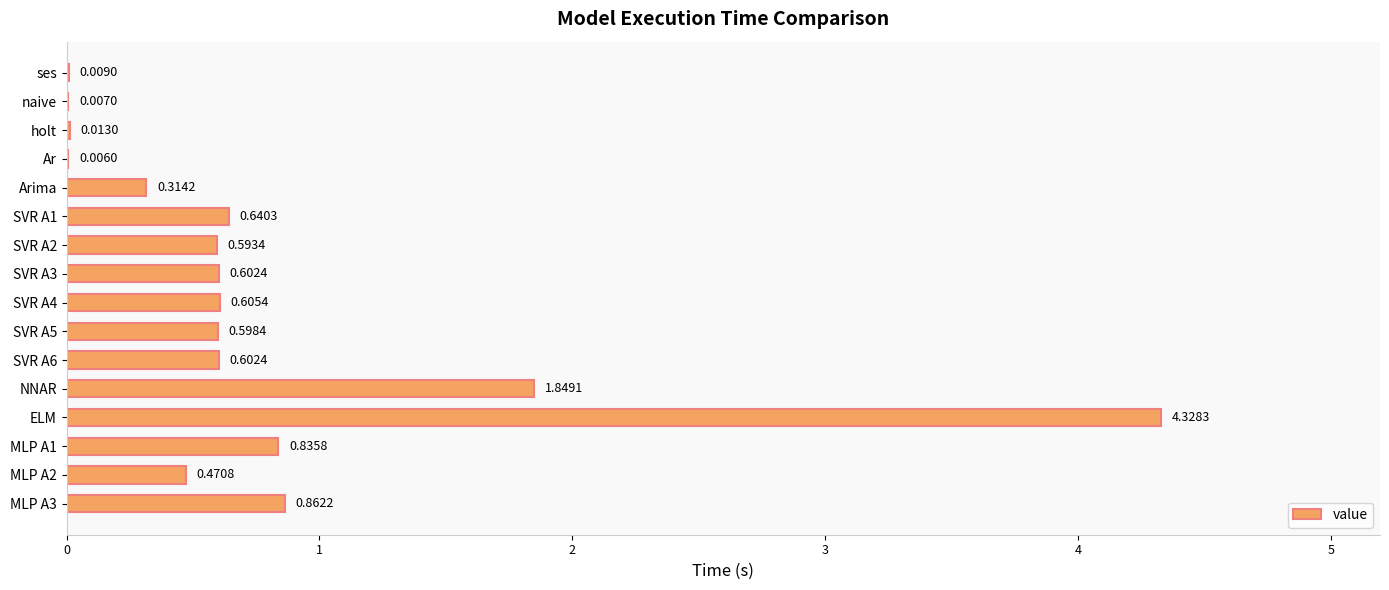

Which label corresponds to the largest value in the chart?

ELM